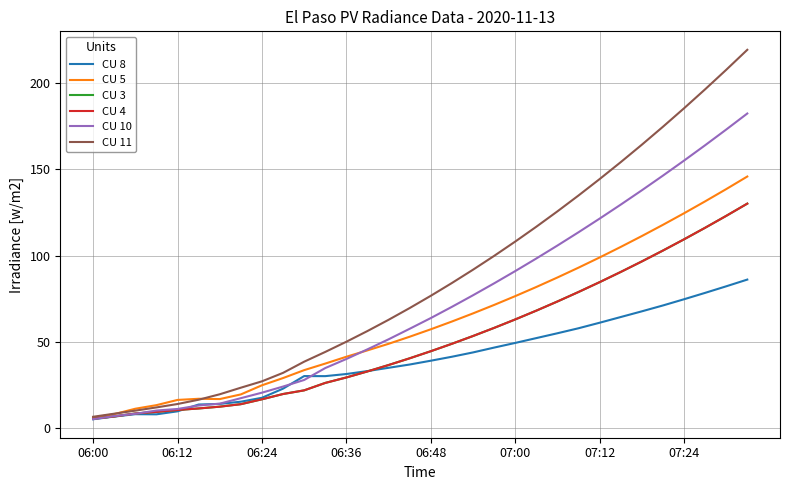

Does the chart have visible grid lines?

Yes